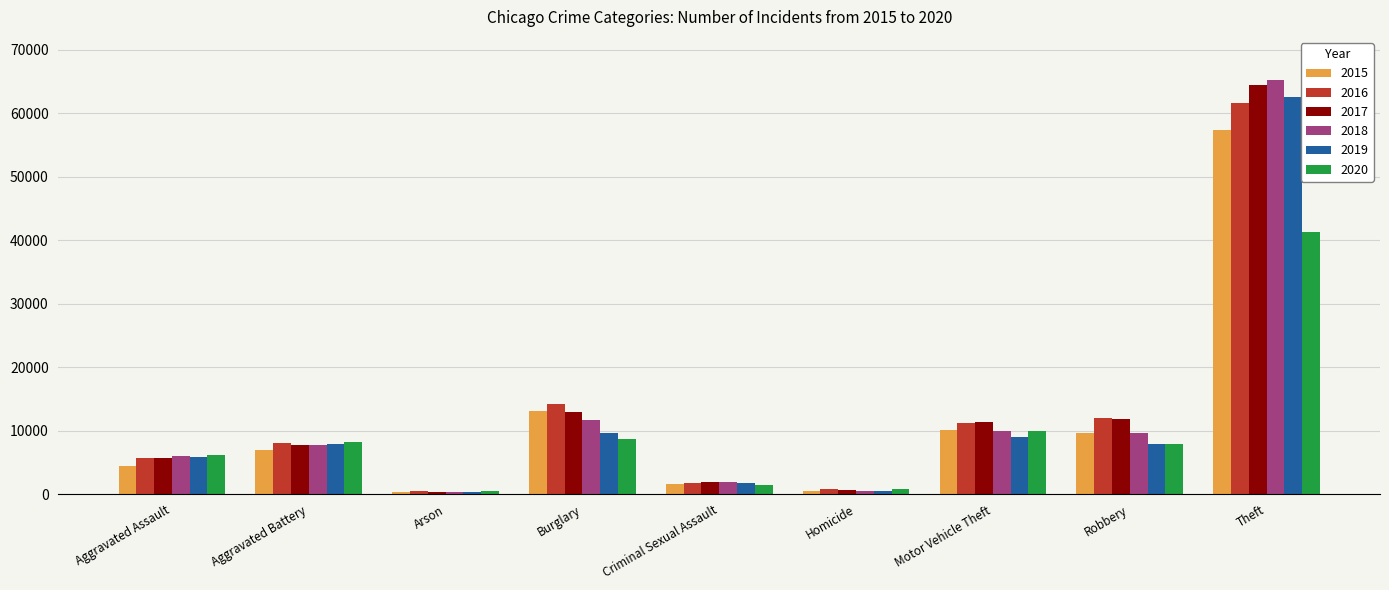

Is it true that 2018 equals 589 at Homicide?

True